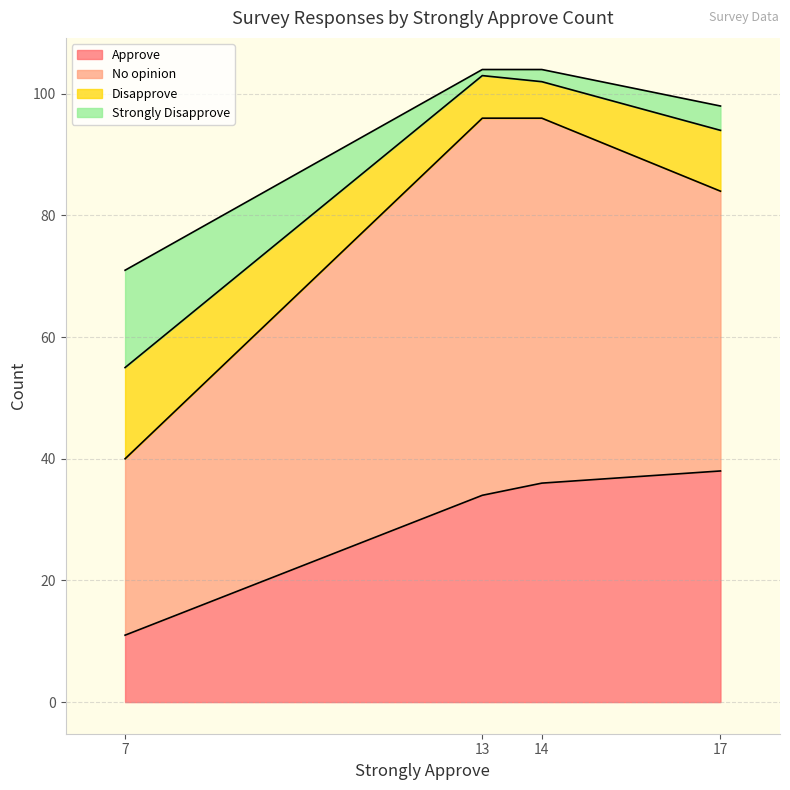

Is it true that Approve equals 15 at 7?

False